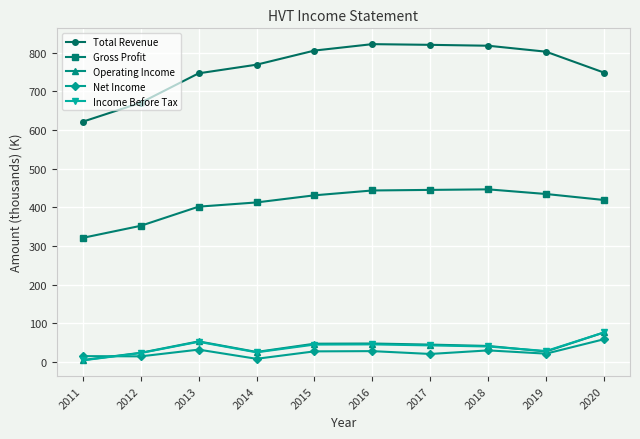

Where does the Income Before Tax series first go above 43?

2013